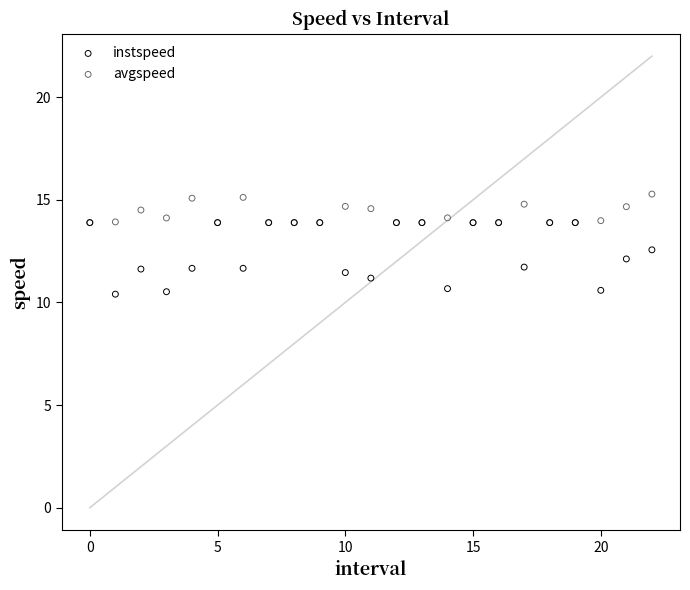

Which series has the largest Y range (max minus min)?

instspeed